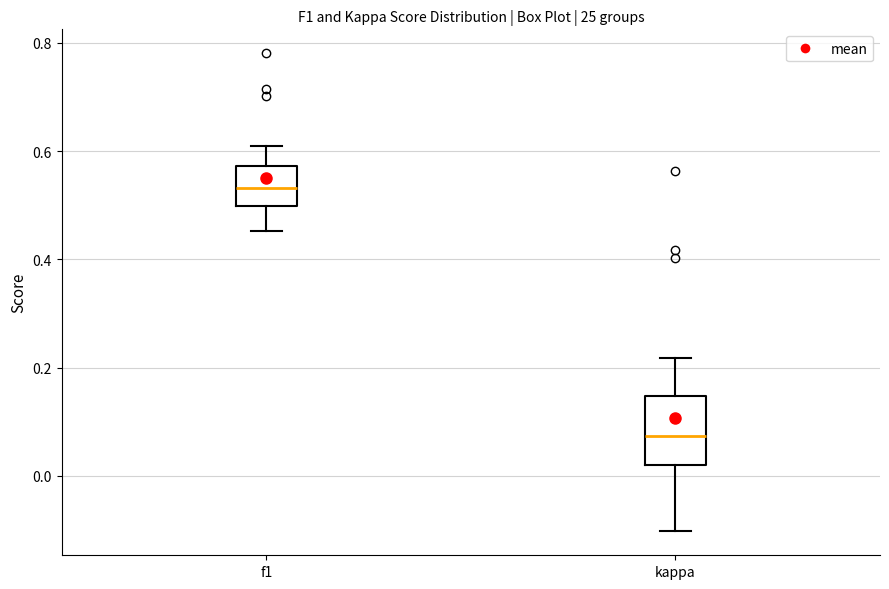

Which box is the tallest, from its lower edge to its upper edge?

kappa